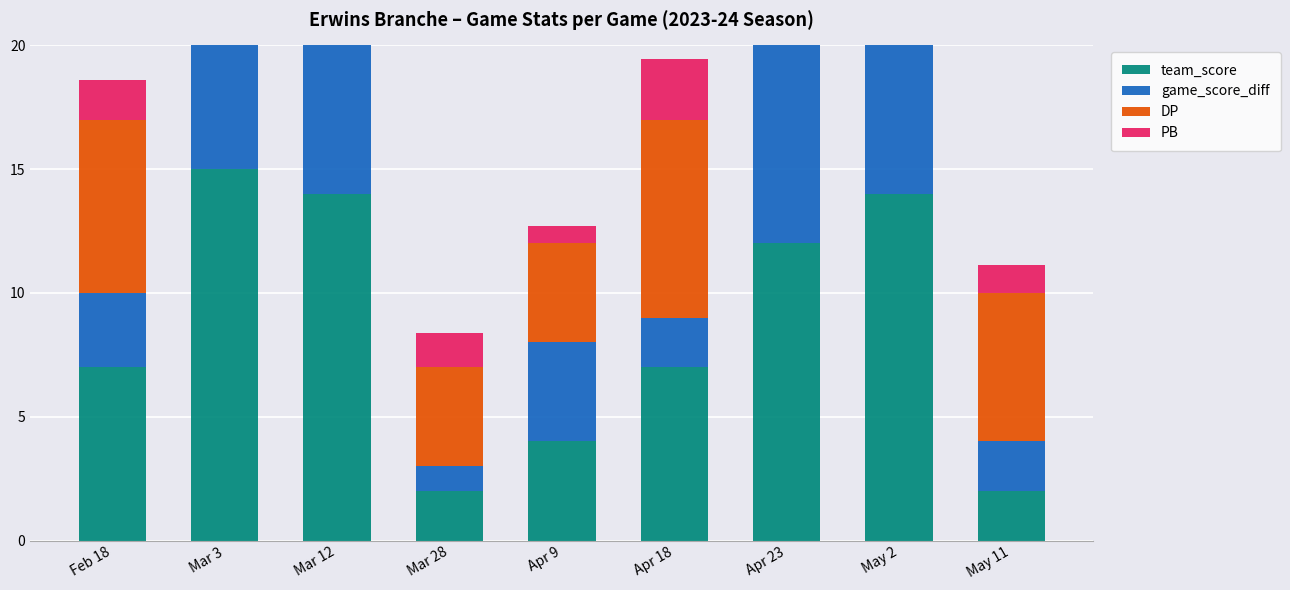

What is the sum of all team_score values?

77.0